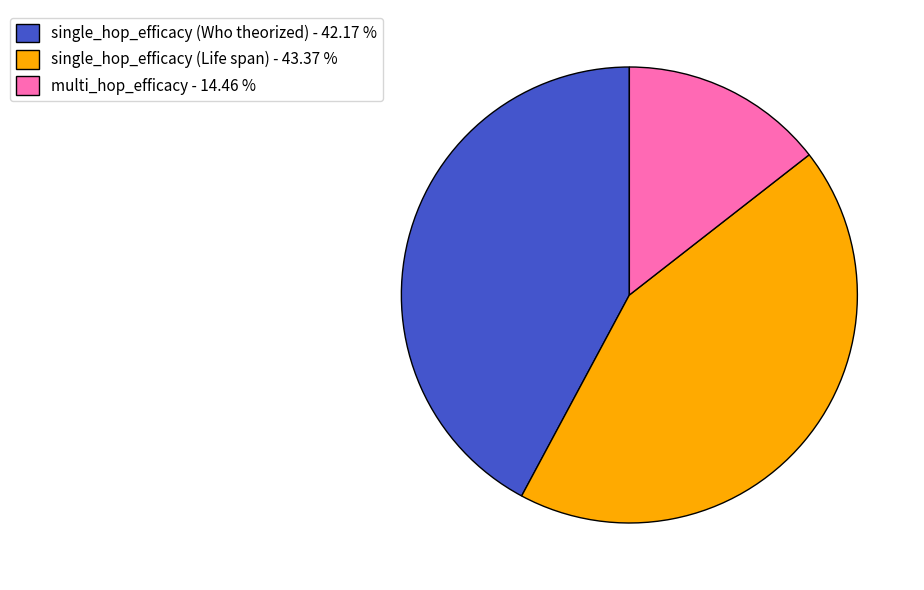

Which slice is the largest?

single_hop_efficacy (Life span)